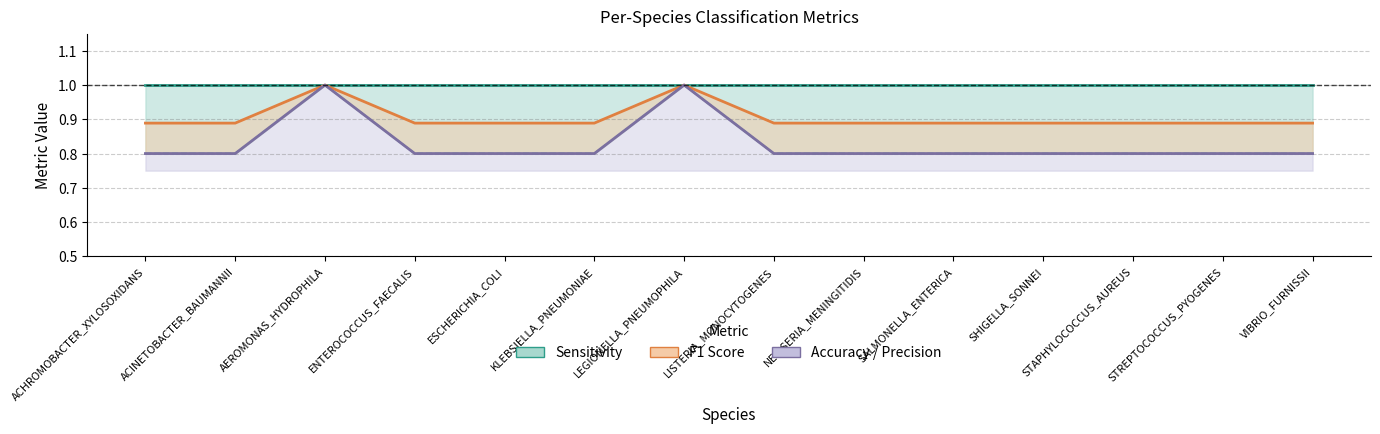

Which category has the highest value across all series?

ACHROMOBACTER_XYLOSOXIDANS